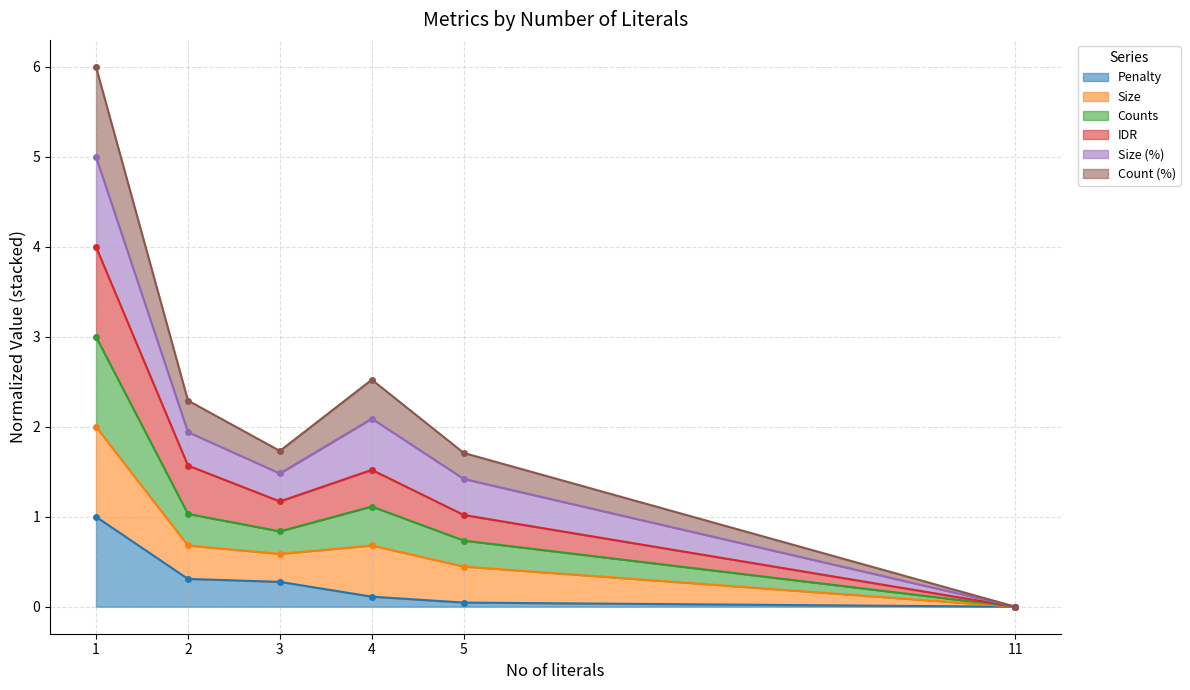

What is the difference between the maximum and minimum values in the Penalty series?

1.0